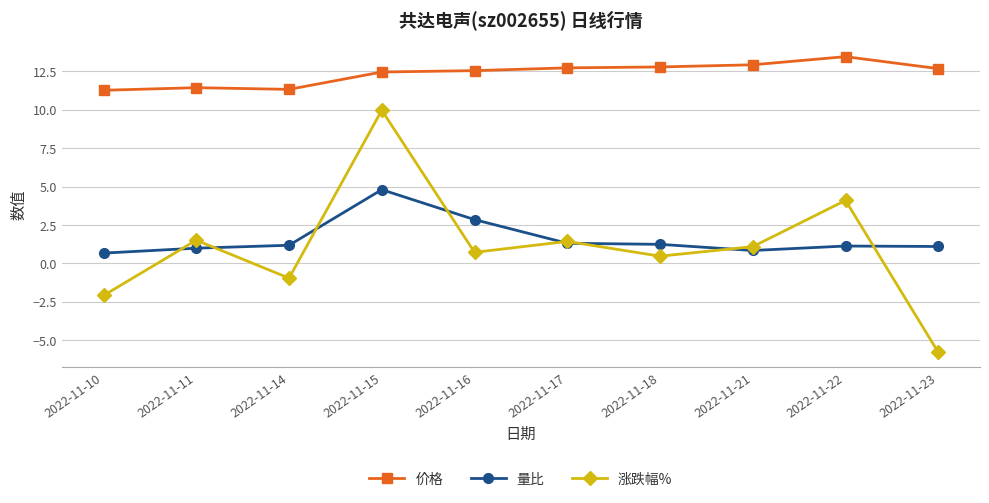

What is the highest value of the 量比 series?

4.8